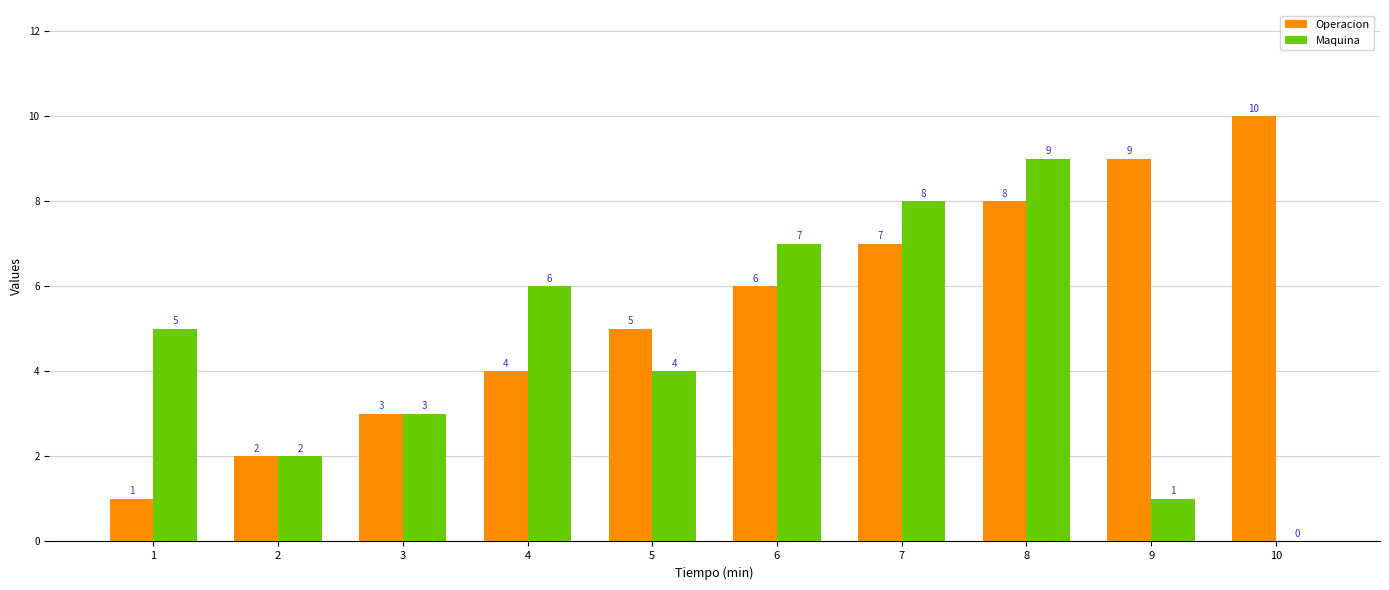

What is the maximum value shown in the chart?

10